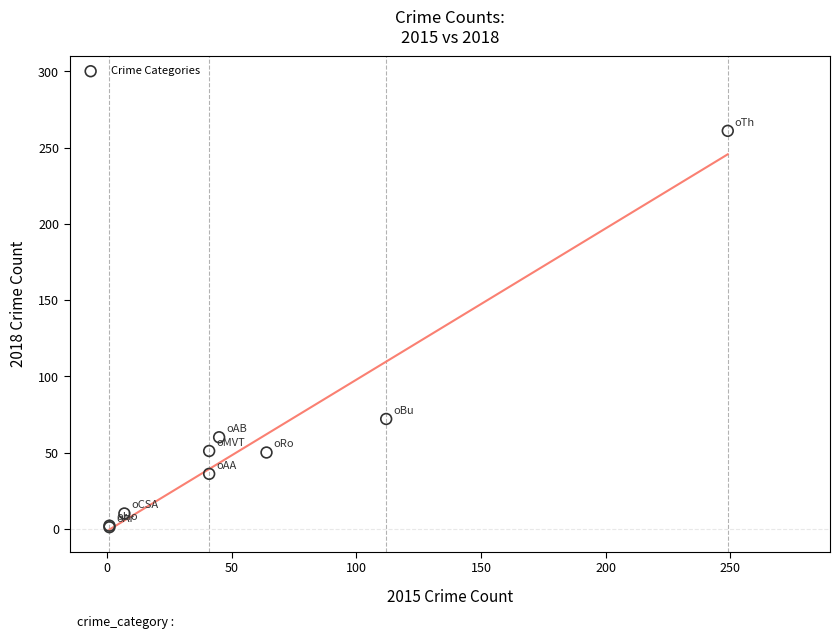

What Y value in the scatter plot is closest to 131?

72